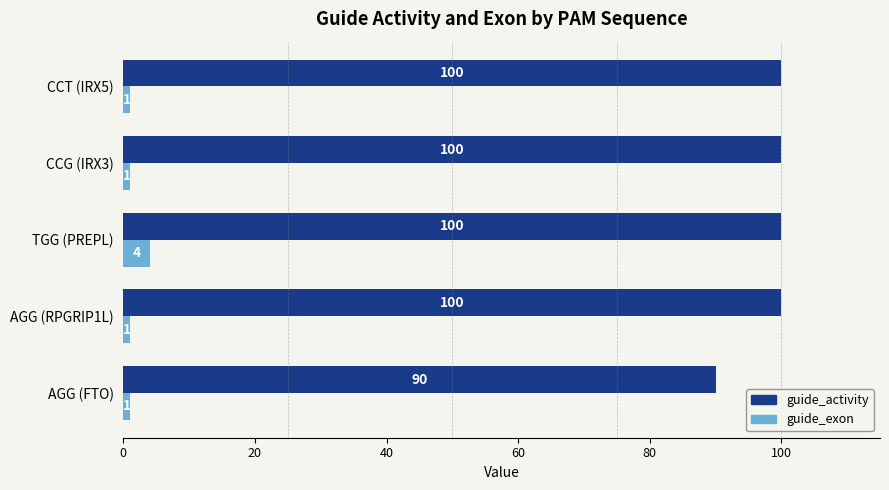

What is the difference between the guide_activity values at AGG (RPGRIP1L) and AGG (FTO)?

10